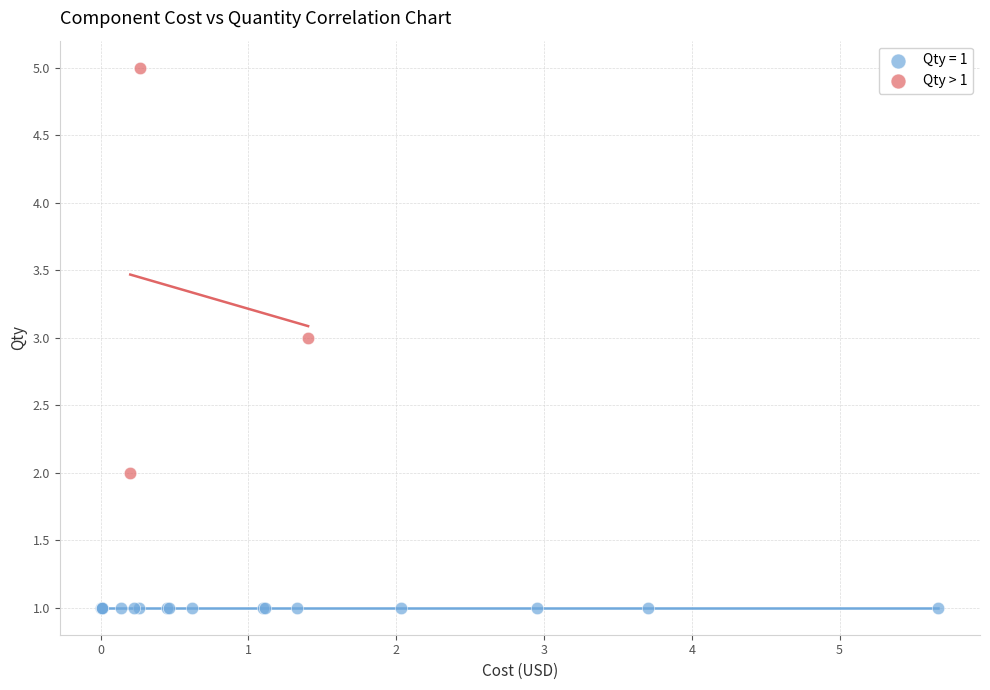

Which series contains the lowest Y value?

Qty = 1